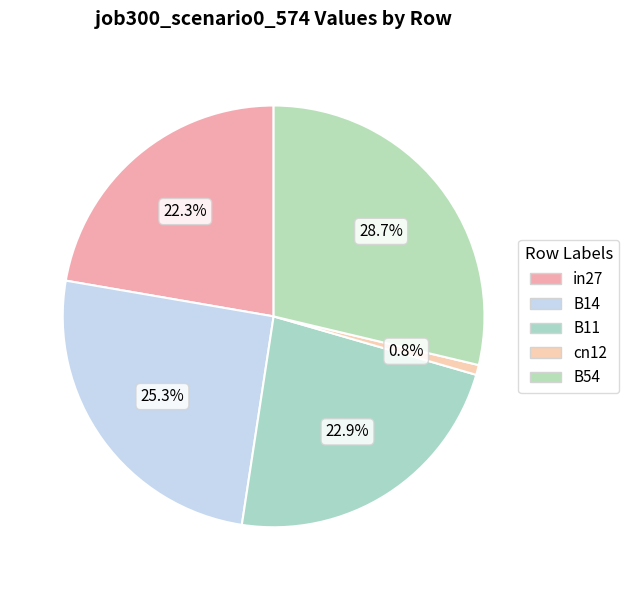

To the nearest percent, what portion does B11 represent?

23%